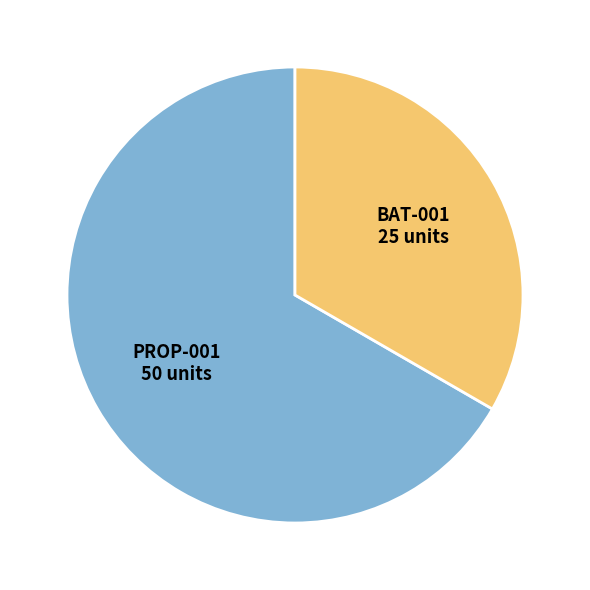

Does any single category account for the majority?

Yes